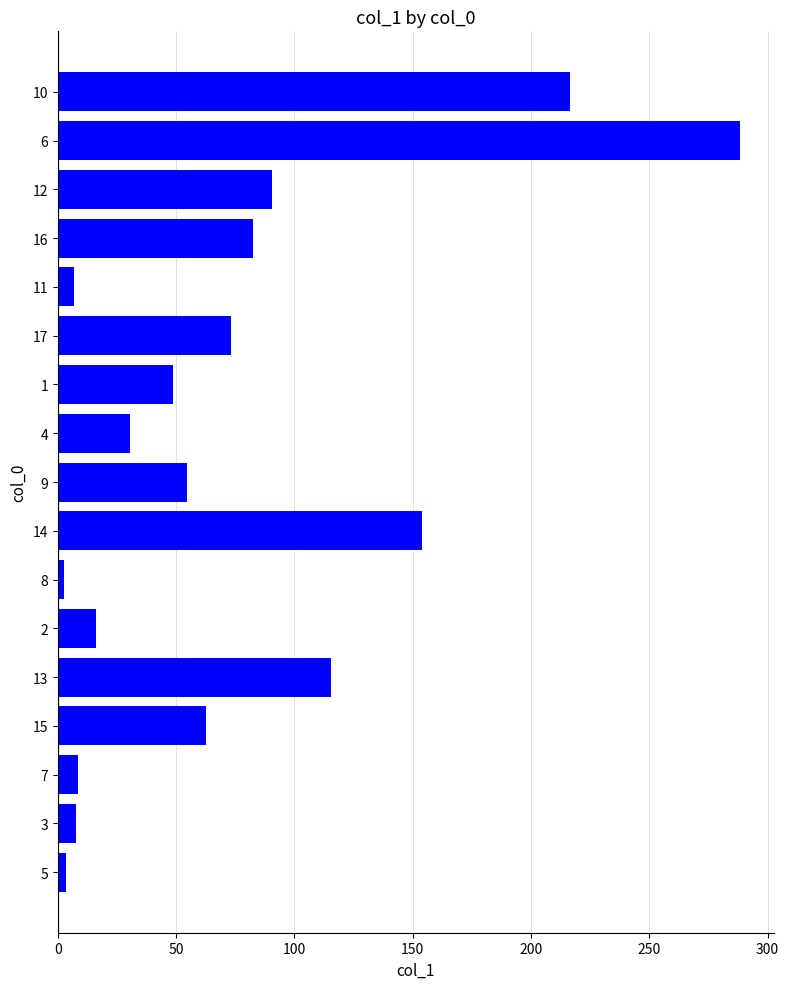

The chart shows a value of 54.5 at 9. True or false?

True